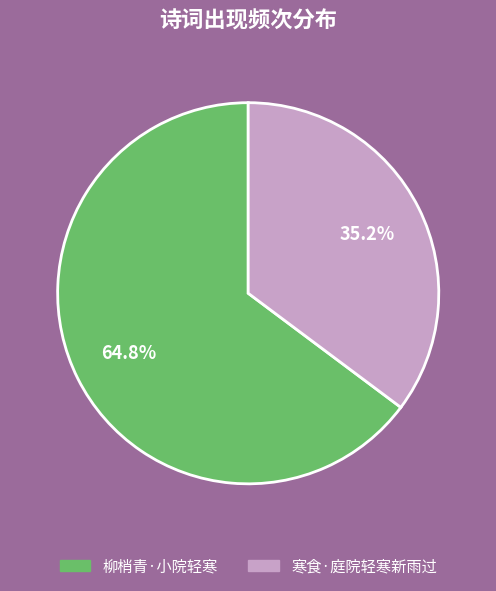

True or false: 寒食·庭院轻寒新雨过 accounts for 35% of the total.

True